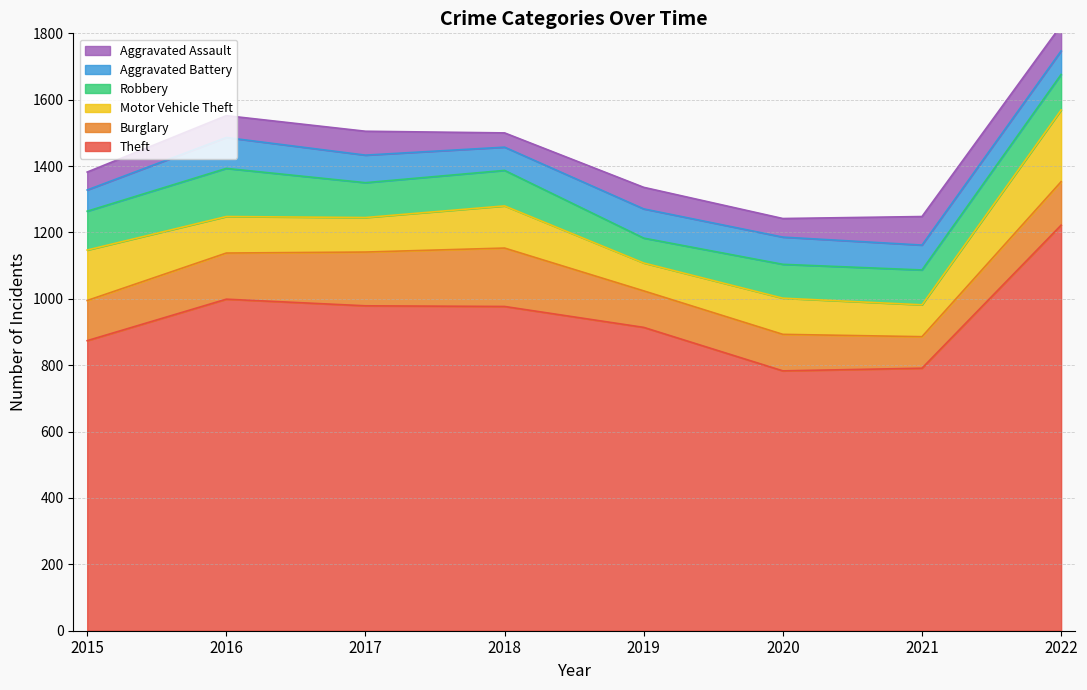

At how many categories does at least one series exceed 781?

8